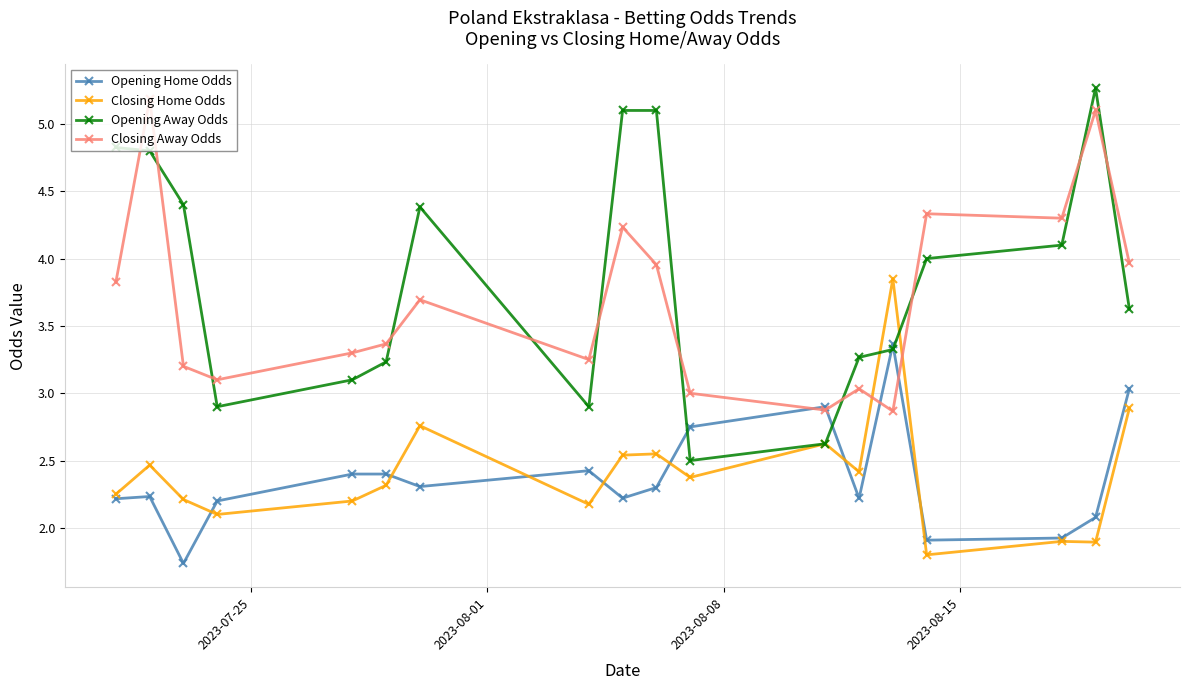

Does the chart have visible grid lines?

Yes